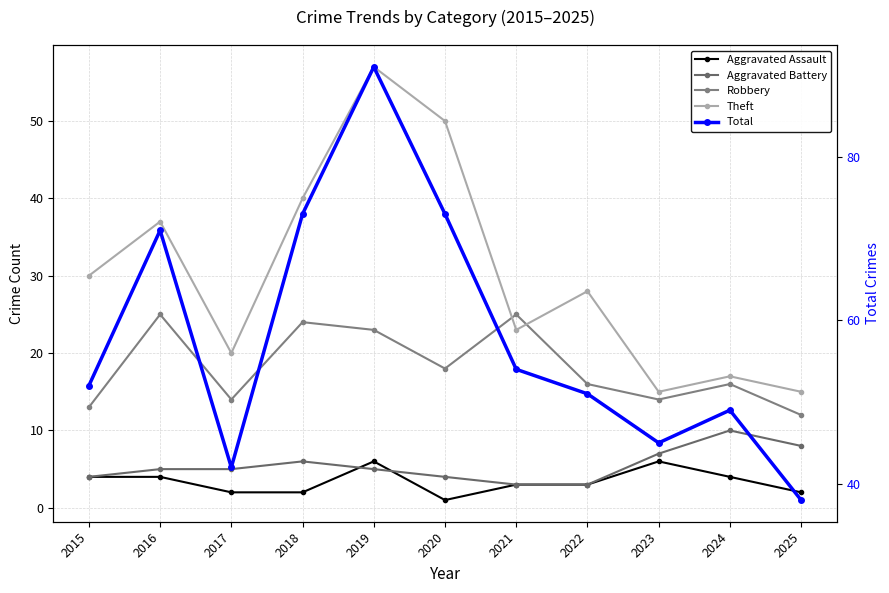

What value does the Theft series have at 2022, to the nearest 10?

30